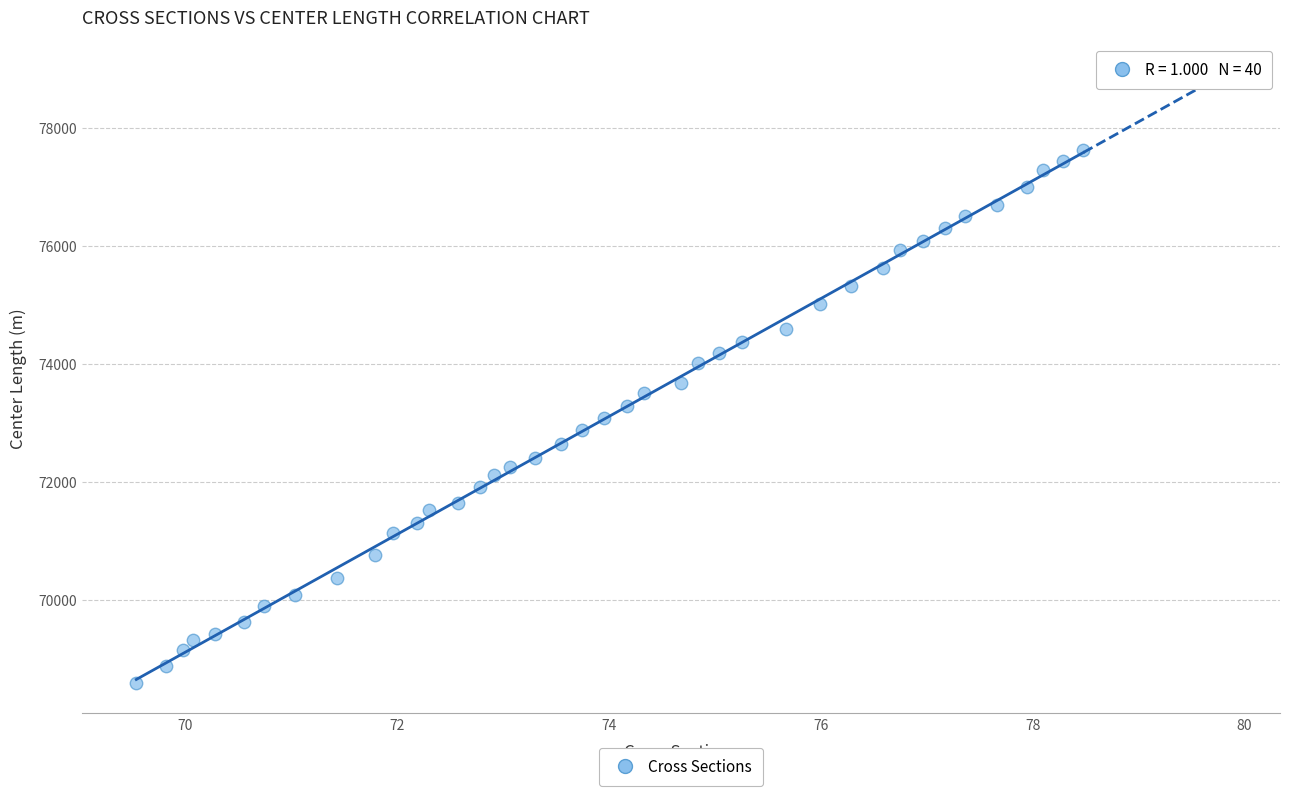

What is the range of Y values (max minus min)?

9032.7